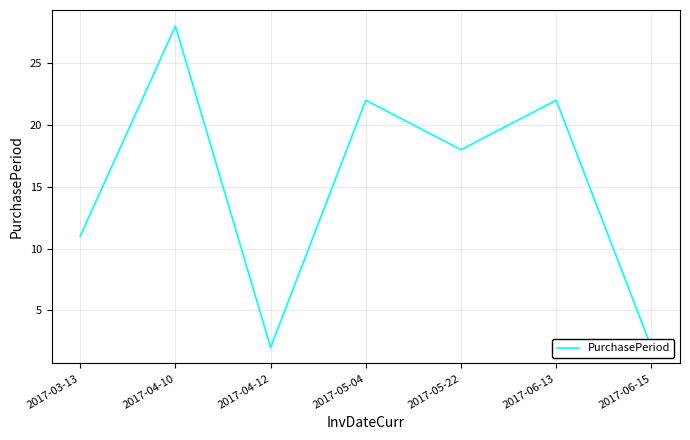

What is the difference between the maximum and minimum values?

26